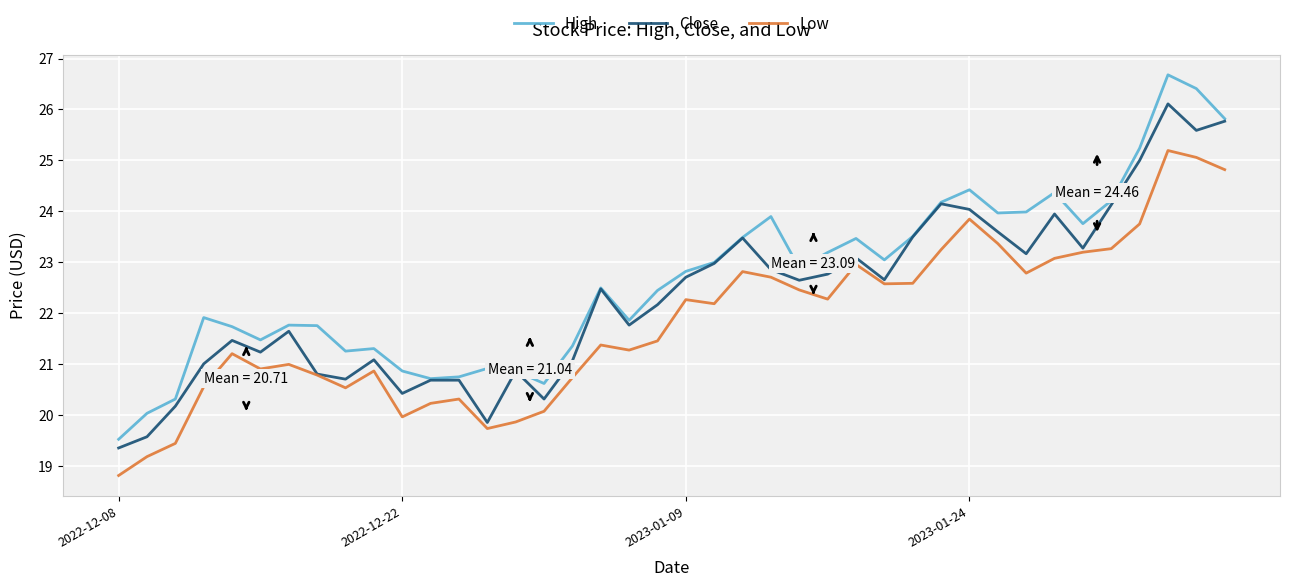

Which series has the widest spread of values?

High